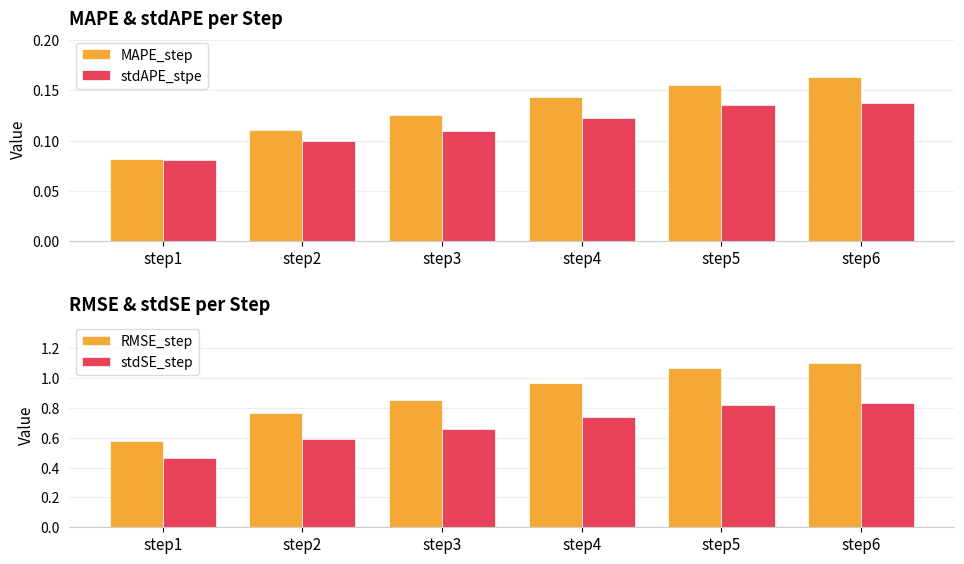

Reading right to left, transcribe all the data shown in this chart.

MAPE_step: step6=0.2	step5=0.2	step4=0.1	step3=0.1	step2=0.1	step1=0.1
stdAPE_stpe: step6=0.1	step5=0.1	step4=0.1	step3=0.1	step2=0.1	step1=0.1
RMSE_step: step6=1.1	step5=1.1	step4=1.0	step3=0.9	step2=0.8	step1=0.6
stdSE_step: step6=0.8	step5=0.8	step4=0.7	step3=0.7	step2=0.6	step1=0.5